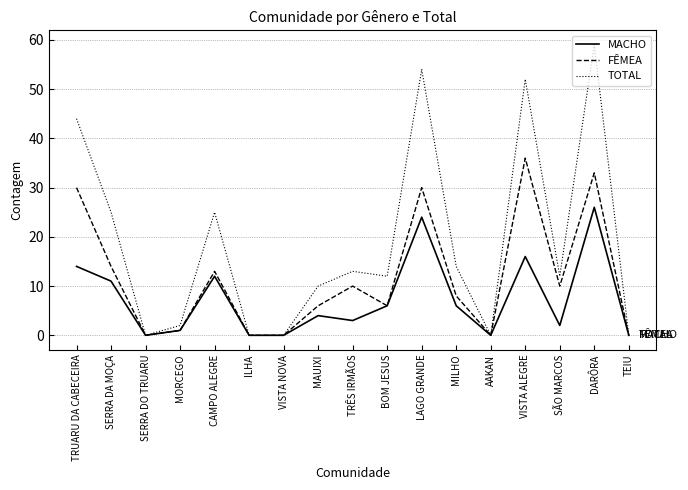

What position from the left is MAUIXI?

8